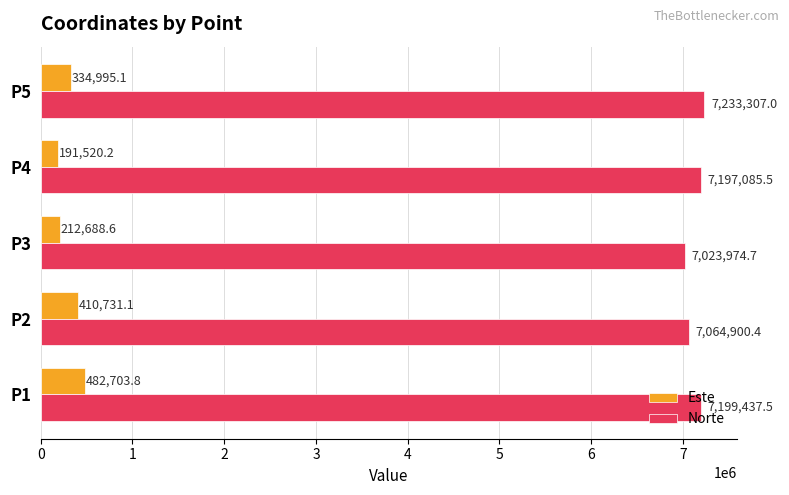

Which category has the highest value across all series?

P5